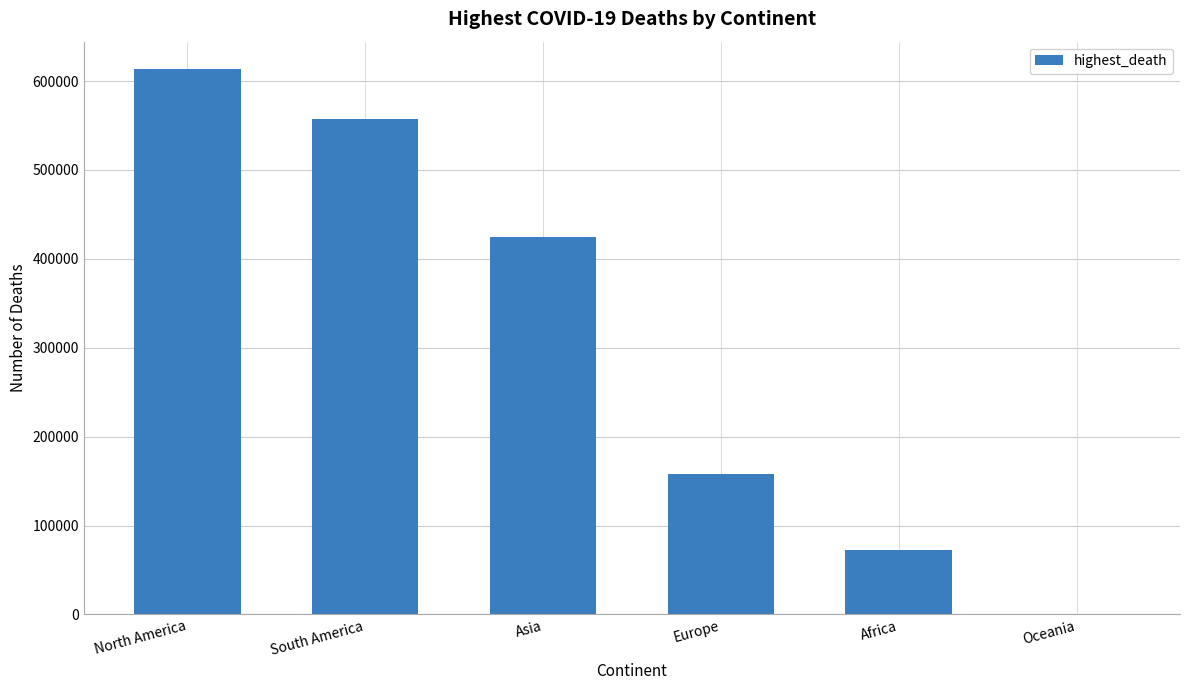

The chart shows a value of 853347 at South America. True or false?

False